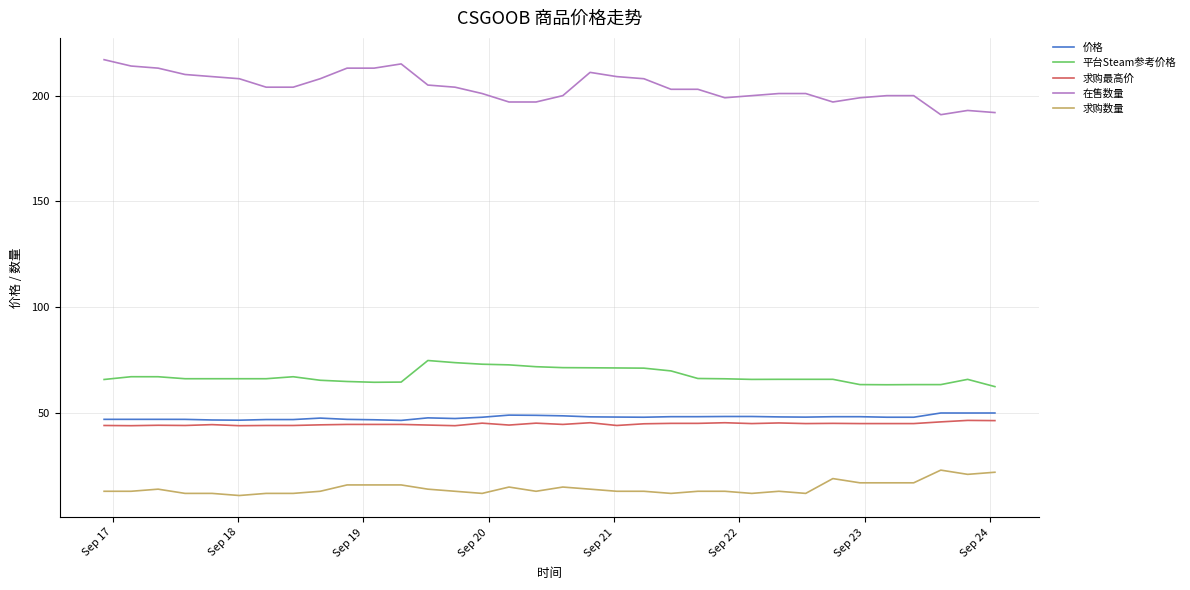

What is the maximum value for 价格?

50.0